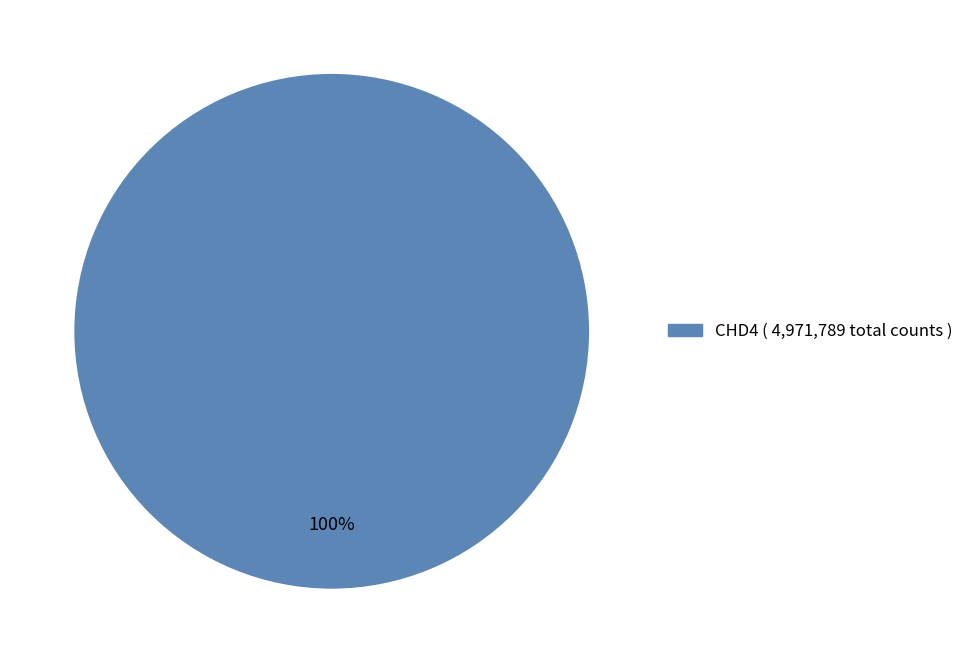

Count the number of slices in the pie.

1